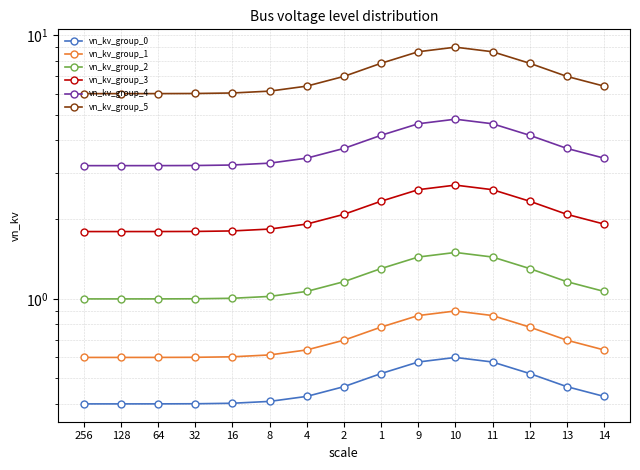

True or false: vn_kv_group_5 and vn_kv_group_2 intersect in this chart.

False